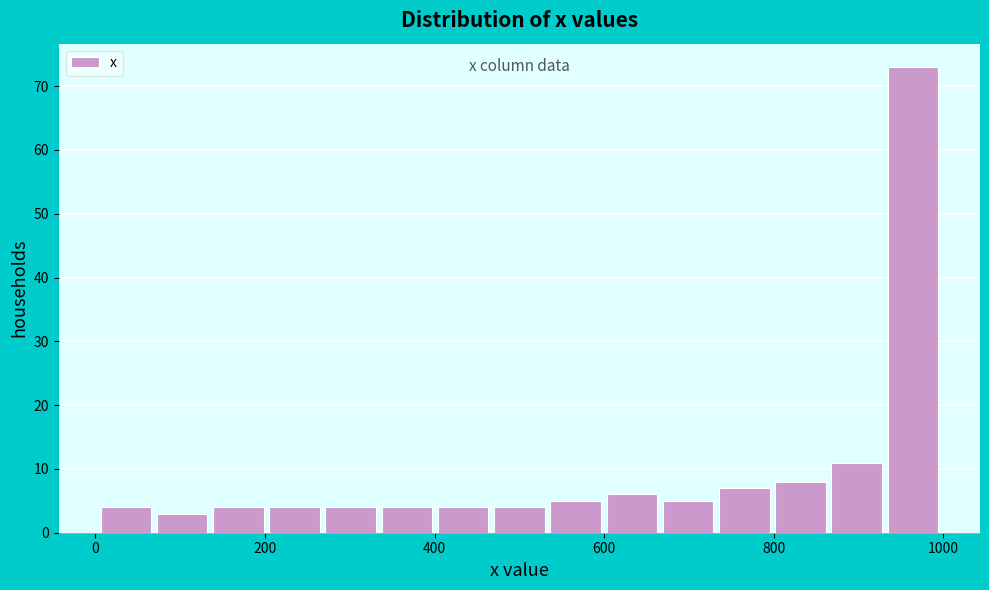

Read against the x-axis, roughly where is the centre of the tallest bar?

960